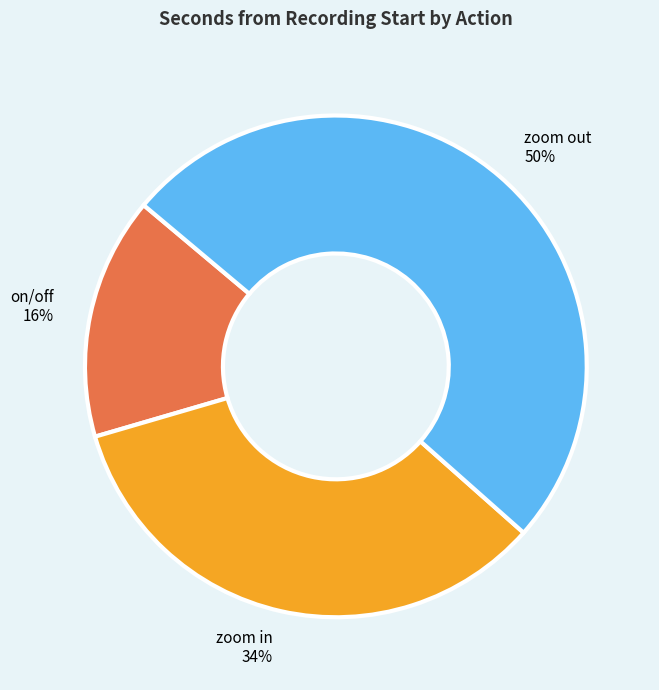

Do zoom in and zoom out together represent more than half of the pie?

Yes